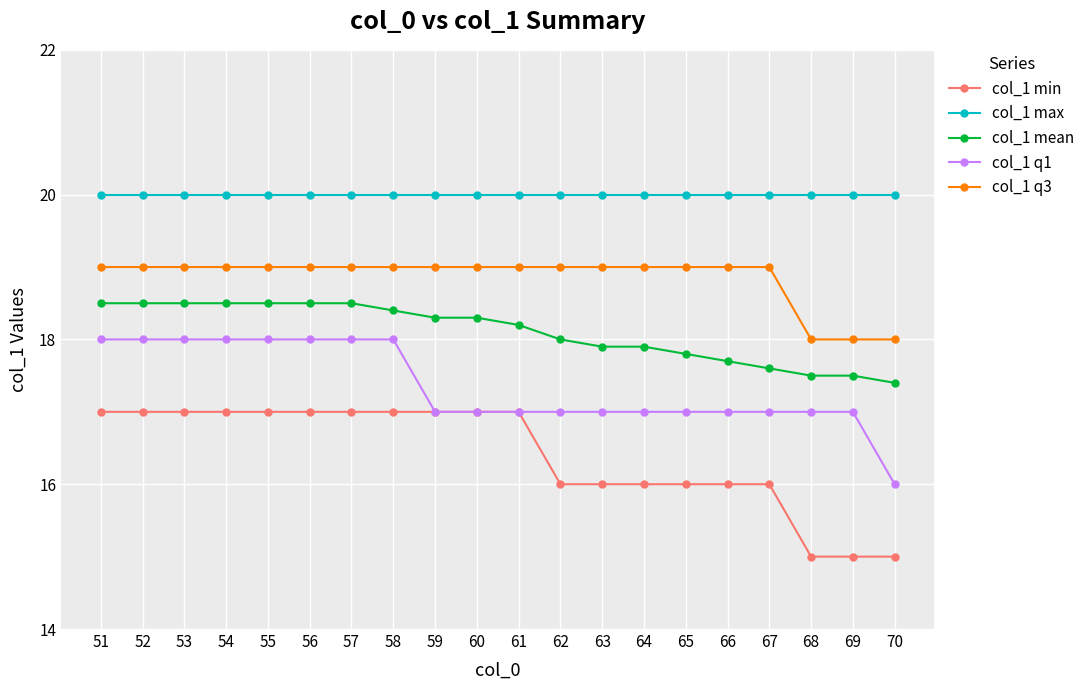

Which series has the largest total across all categories?

col_1 max